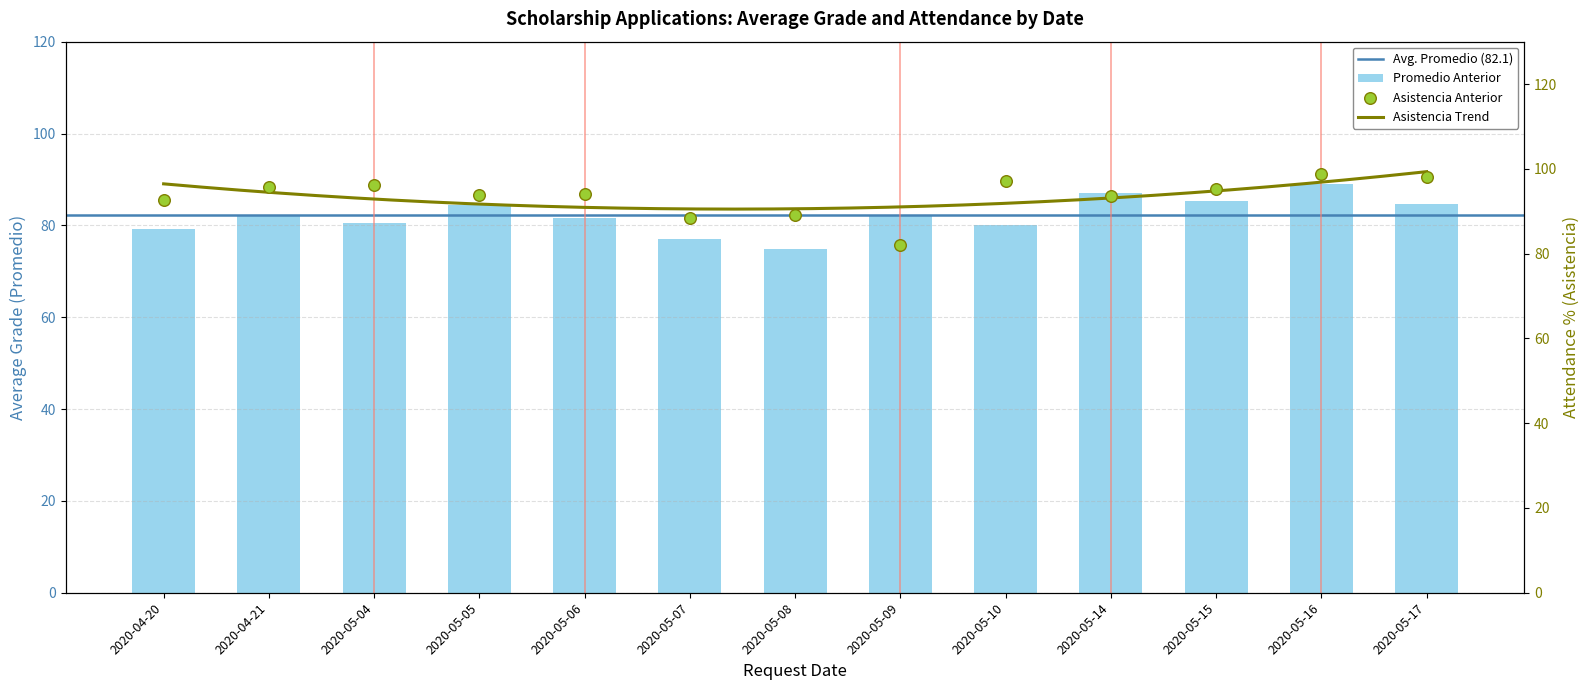

Which series reaches the maximum Y coordinate?

ASISTENCIA ANTERIOR